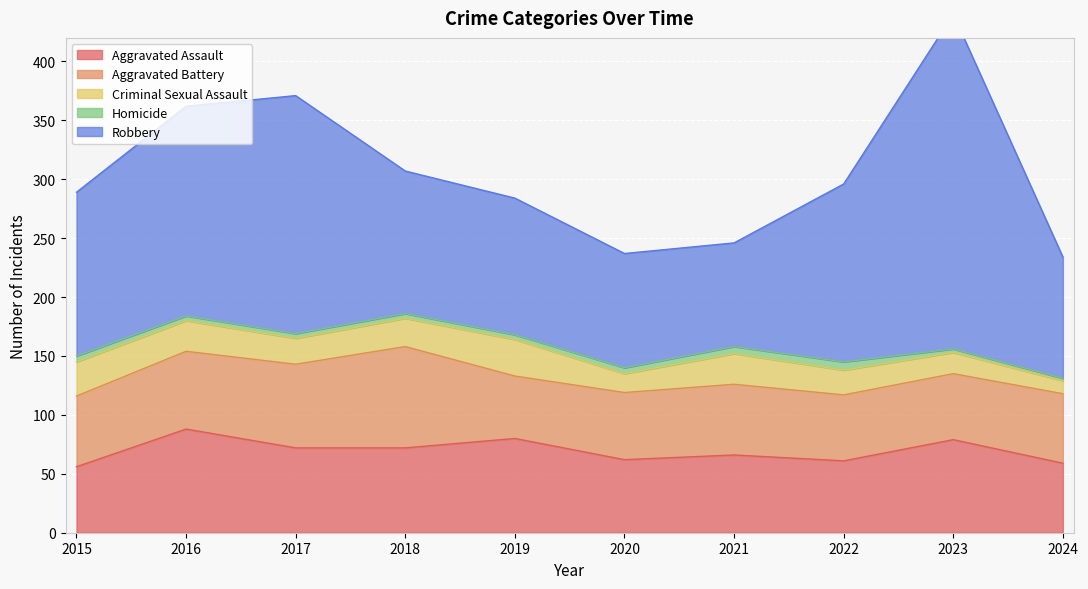

What is the average value of the Criminal Sexual Assault series?

22